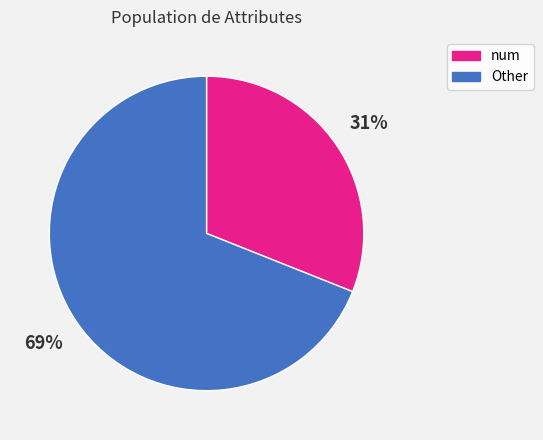

To the nearest percent, what is the average slice percentage?

50%